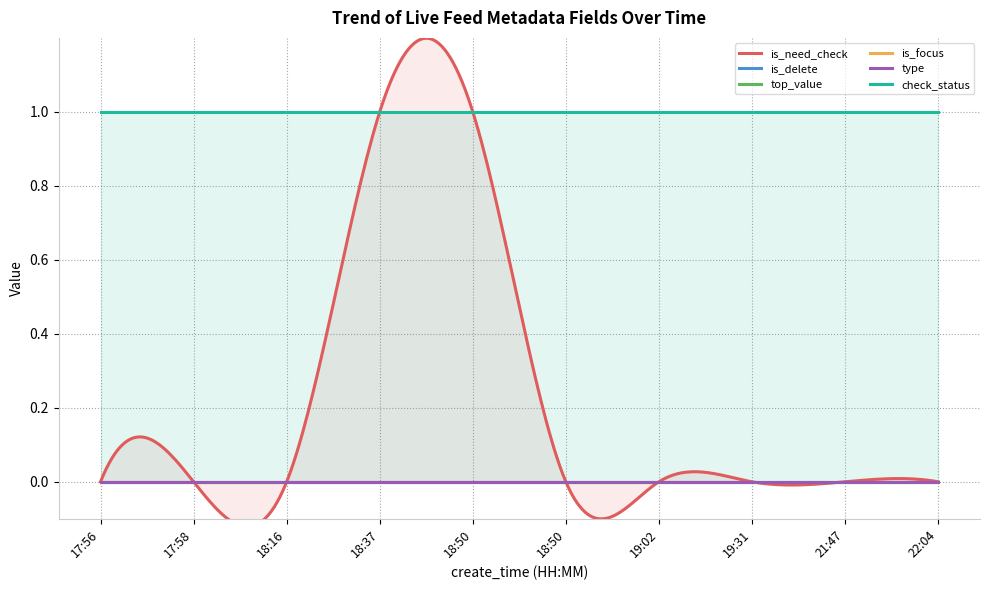

Reading right to left, what are all the values shown in this chart?

is_need_check: 22:04=0	21:47=0	19:31=0	19:02=0	18:50=0	18:50=1	18:37=1	18:16=0	17:58=0	17:56=0
is_delete: 22:04=0	21:47=0	19:31=0	19:02=0	18:50=0	18:50=0	18:37=0	18:16=0	17:58=0	17:56=0
top_value: 22:04=0	21:47=0	19:31=0	19:02=0	18:50=0	18:50=0	18:37=0	18:16=0	17:58=0	17:56=0
is_focus: 22:04=0	21:47=0	19:31=0	19:02=0	18:50=0	18:50=0	18:37=0	18:16=0	17:58=0	17:56=0
type: 22:04=0	21:47=0	19:31=0	19:02=0	18:50=0	18:50=0	18:37=0	18:16=0	17:58=0	17:56=0
check_status: 22:04=1	21:47=1	19:31=1	19:02=1	18:50=1	18:50=1	18:37=1	18:16=1	17:58=1	17:56=1